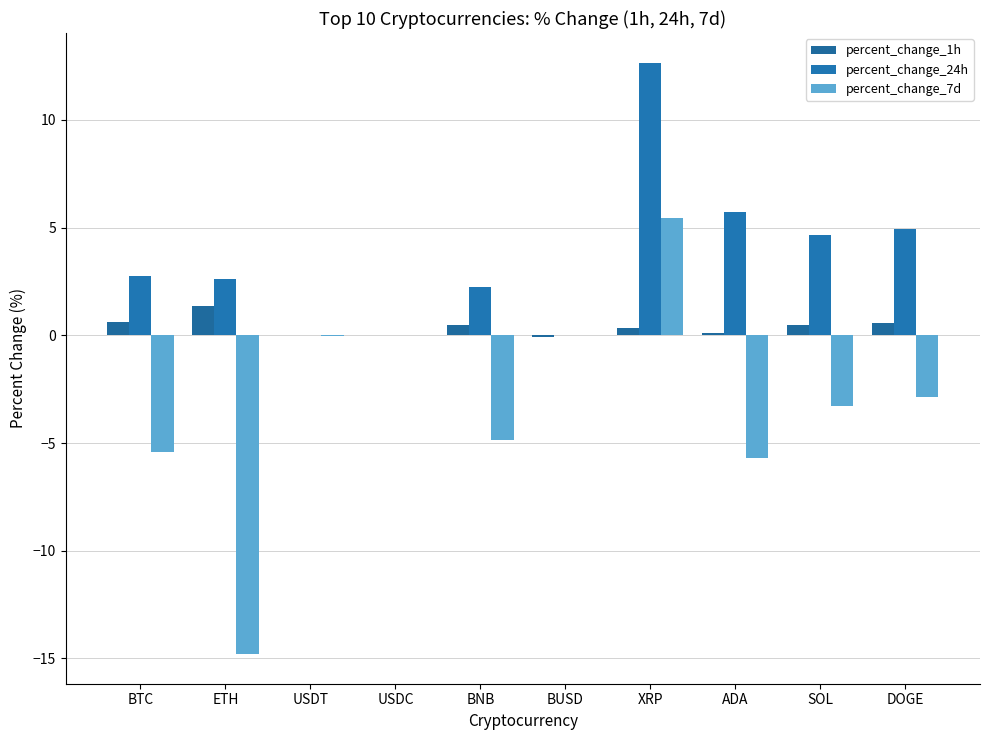

How many distinct data groups are displayed?

3